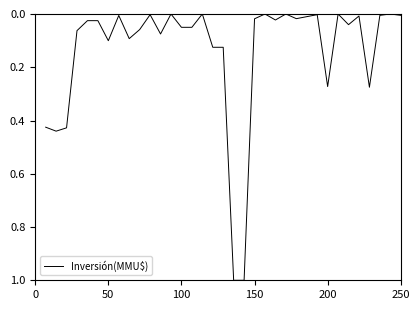

What is the difference between the maximum and minimum values?

1.0